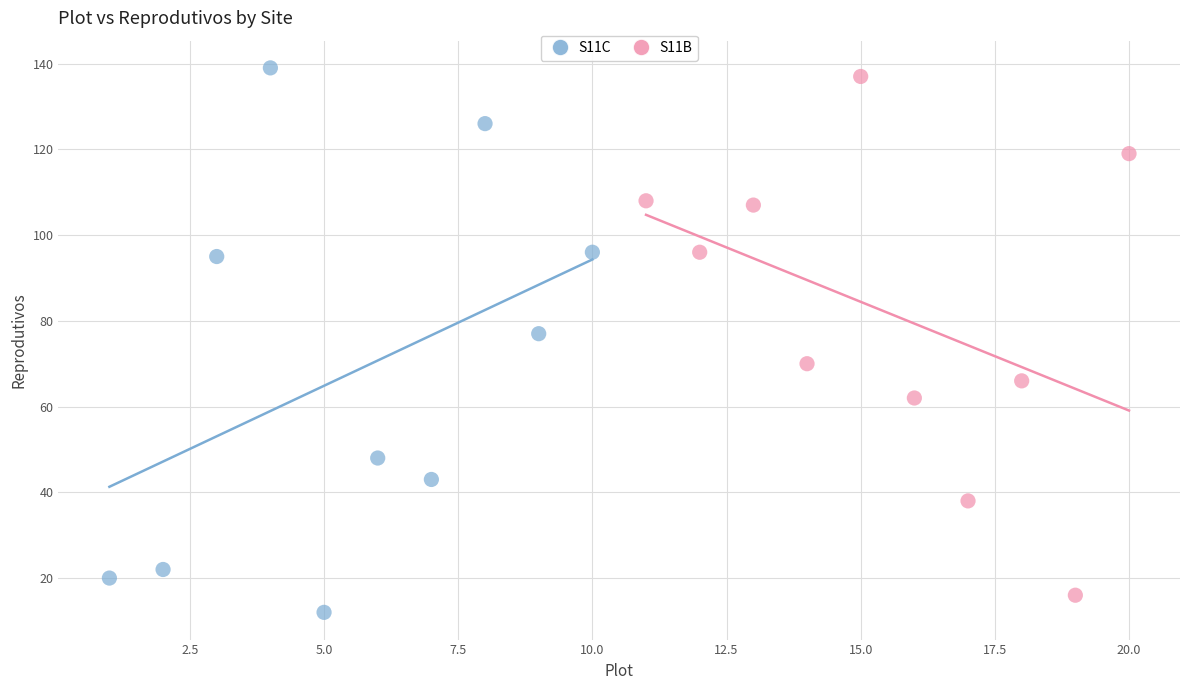

What are all the series names shown in the legend?

S11C, S11B